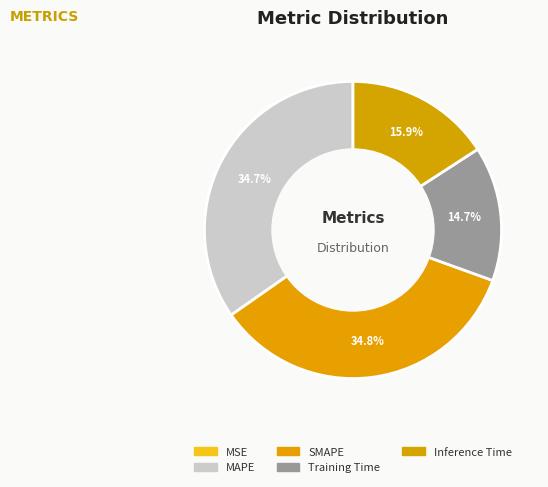

What percentage do SMAPE and Inference Time together represent?

50.6%